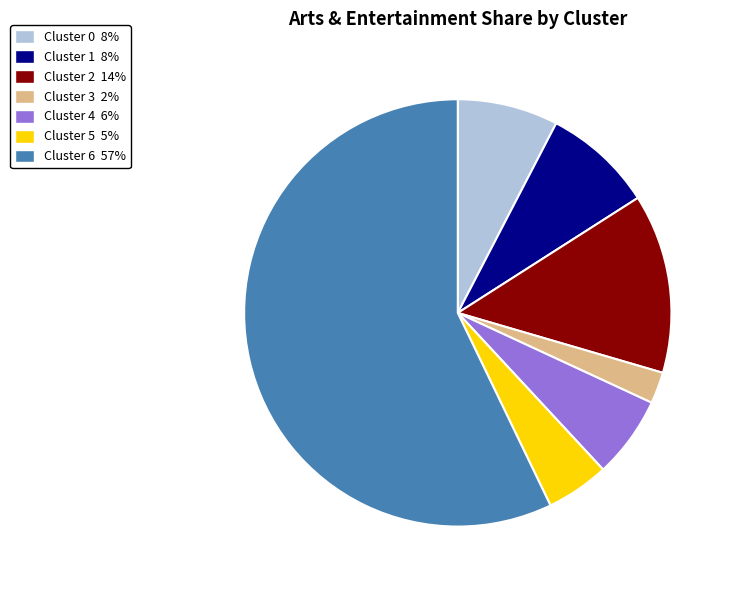

What is the smallest slice in the pie chart?

Cluster 3